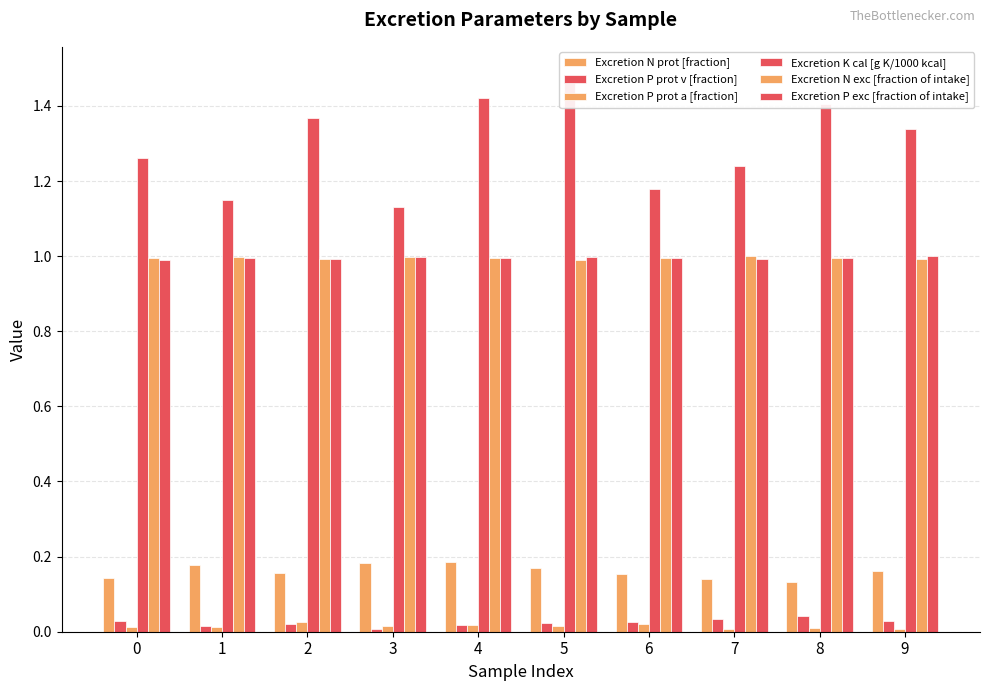

At how many categories does at least one series exceed 1?

10